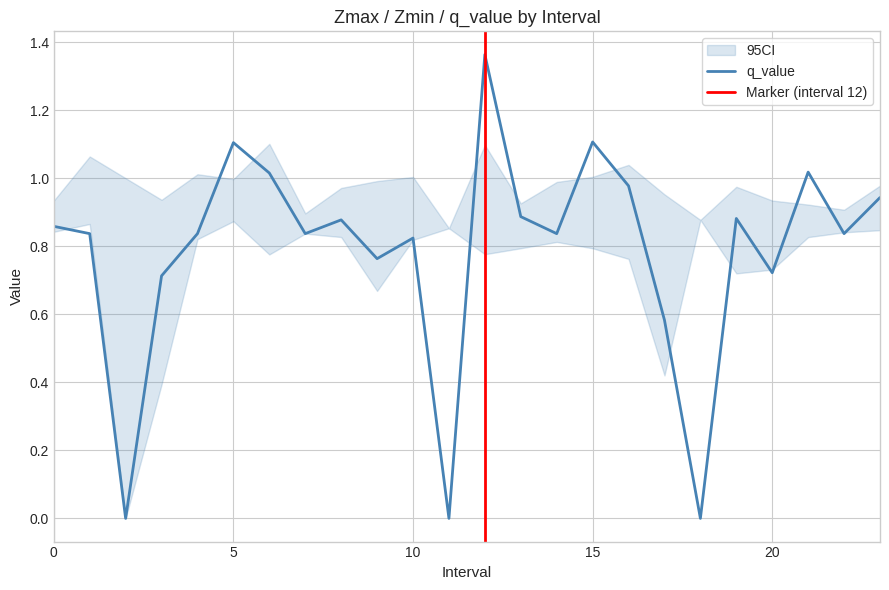

What is the difference between the highest and lowest values at 17.0?

0.5